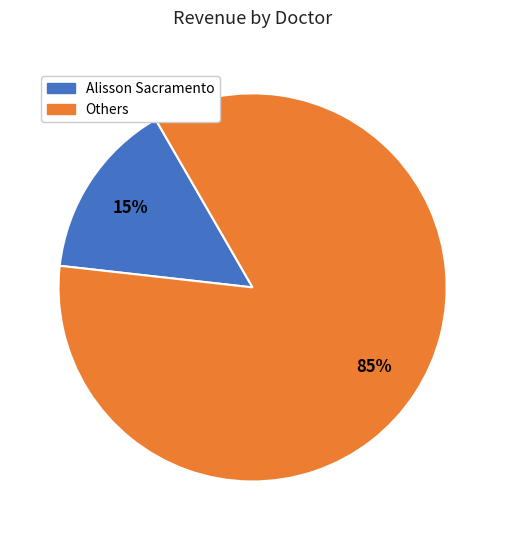

True or false: Others accounts for 85% of the total.

True